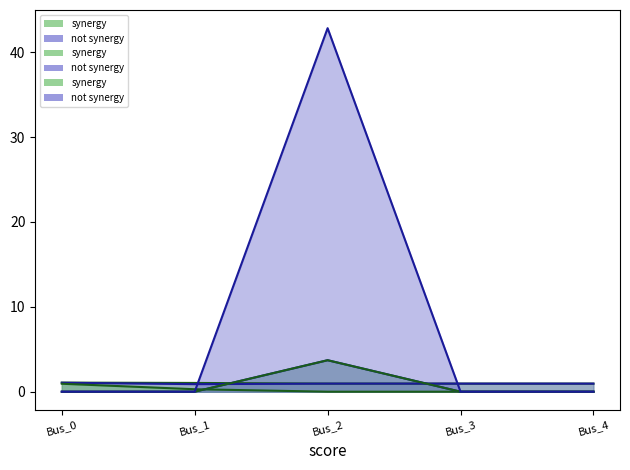

What is the sum of the synergy values at Bus_3 and Bus_2?

3.7